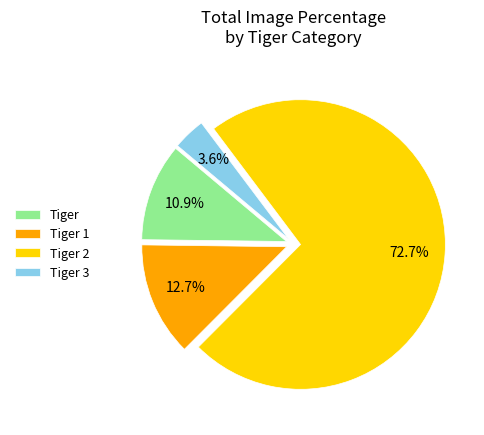

Combined, do Tiger 2 and Tiger account for over 50%?

Yes